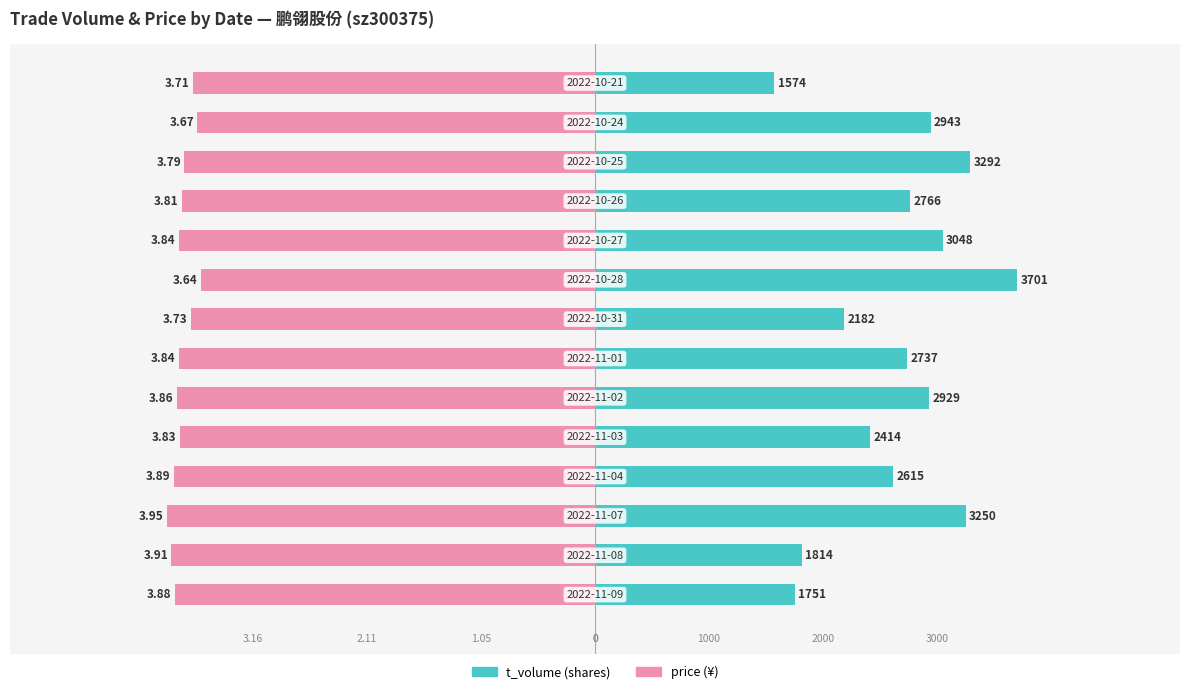

Is the value of price at 13 greater than the value of t_volume at 3?

No